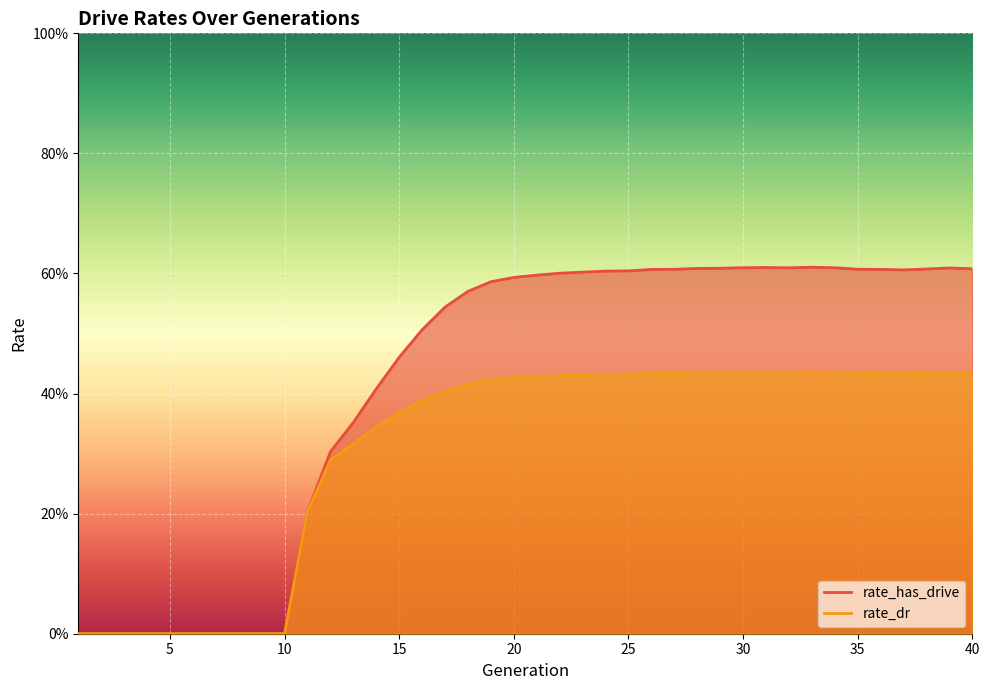

Which category has the highest value across all series?

33